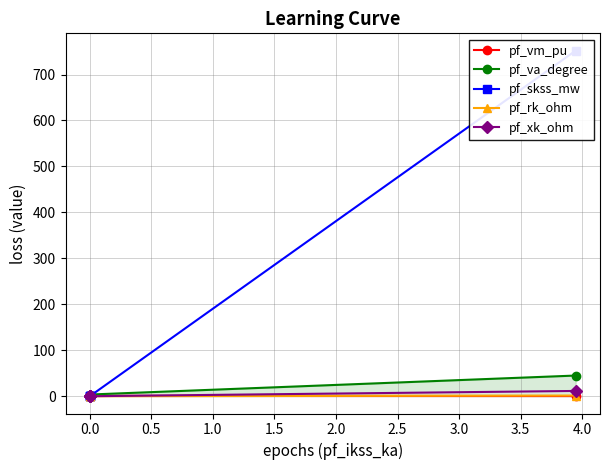

What is the spread (max minus min) of values at 0.0?

3.7